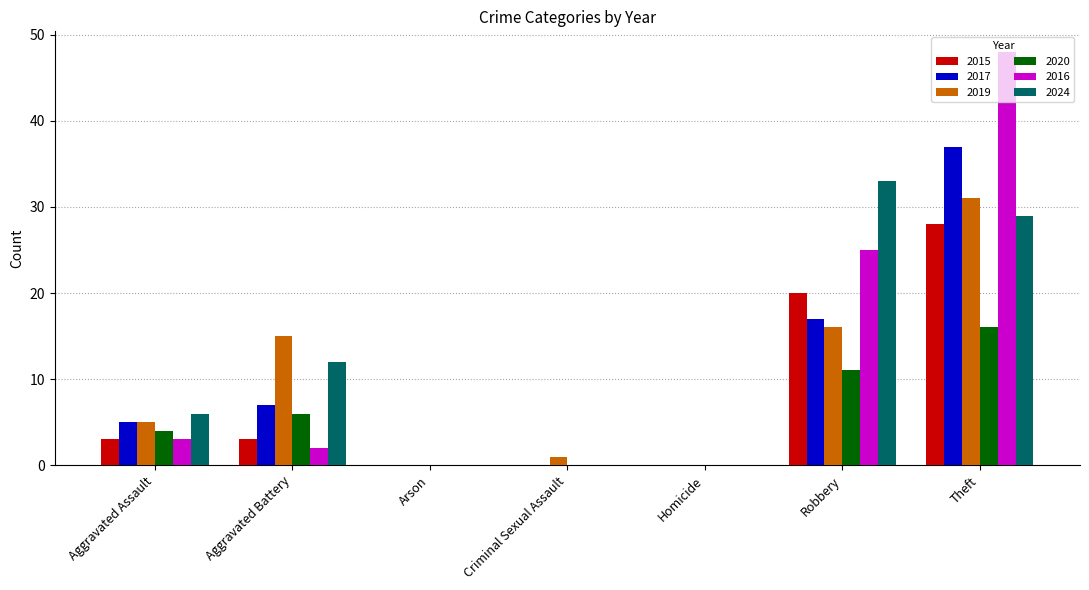

Is the value of 2024 at Homicide greater than the value of 2015 at Aggravated Assault?

No